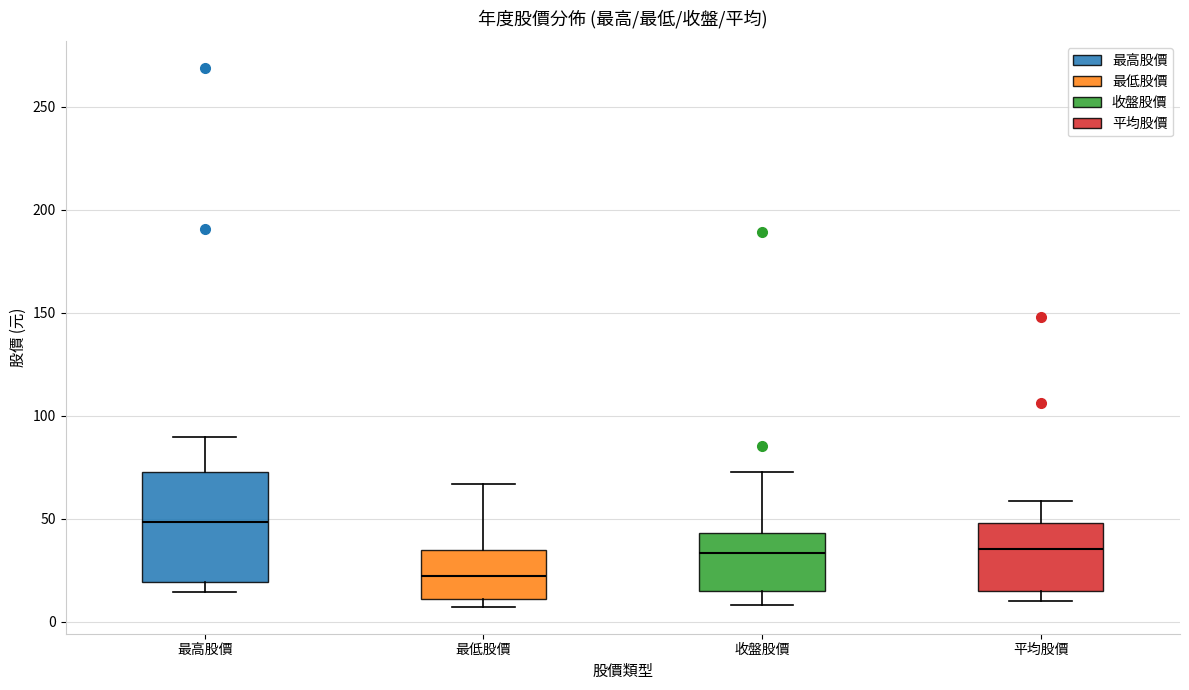

Reading left to right, transcribe this box plot: for each box, give where its median line is, the range the box spans, and where its two whiskers end, as read against the y-axis. The values are not printed on the chart, so give them approximately, as read against the axis.

最高股價: median 50, box 20 to 75, whiskers 15 to 90
最低股價: median 20, box 10 to 35, whiskers 5 to 65
收盤股價: median 35, box 15 to 45, whiskers 10 to 75
平均股價: median 35, box 15 to 50, whiskers 10 to 60